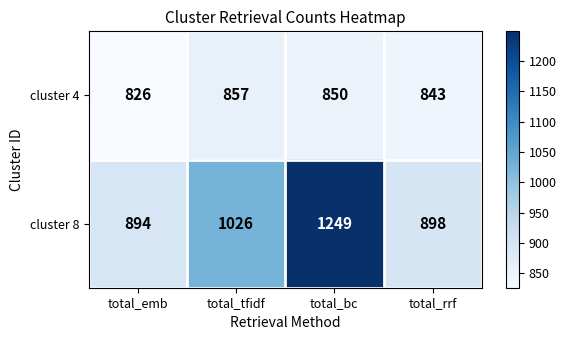

Is it true that cluster 4 equals 436 at total_rrf?

False